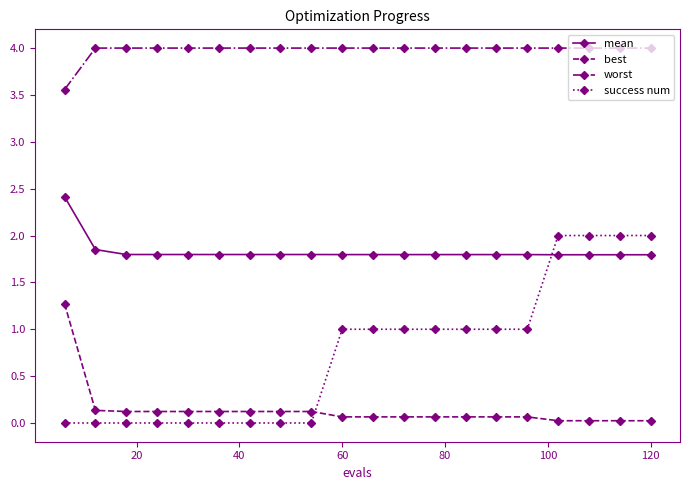

What is the difference between the maximum and minimum values in the success num series?

2.0